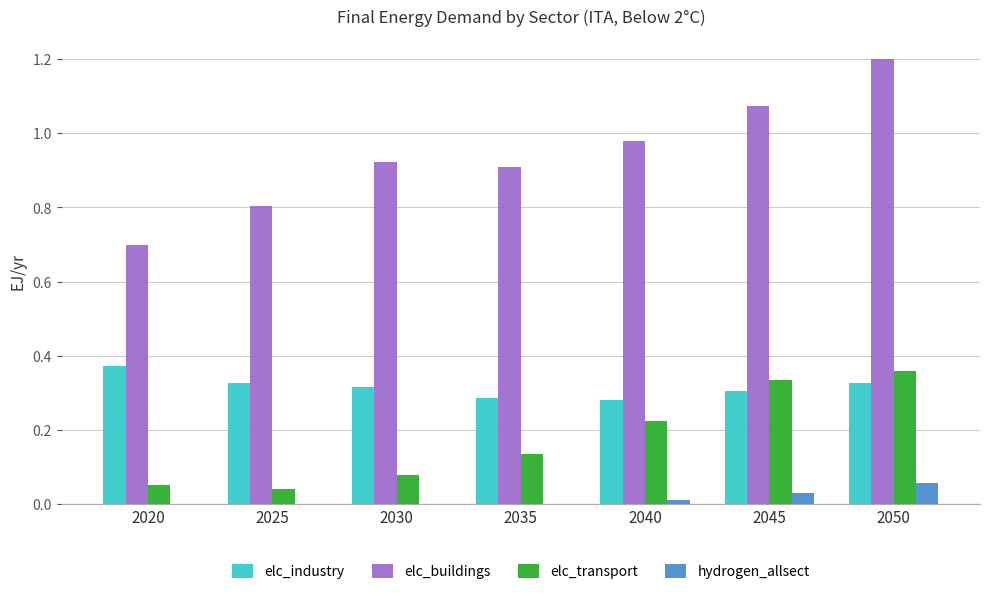

At which category is the sum across all series the highest?

2050